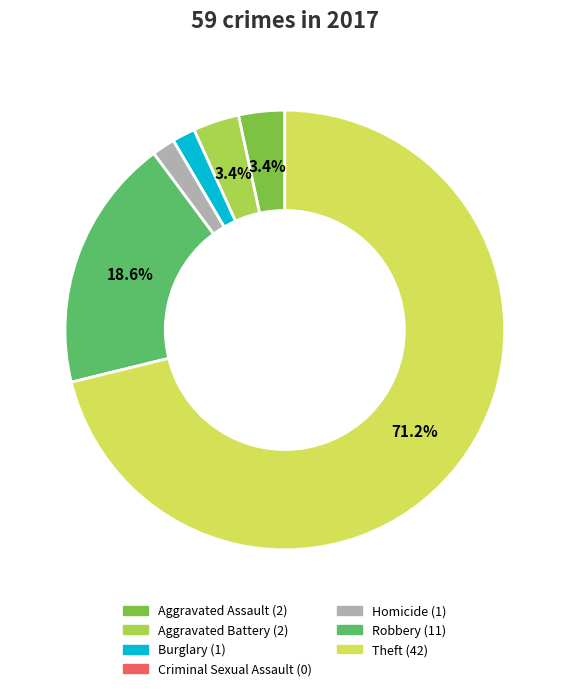

What is the ratio of the value at Homicide to the value at Burglary?

1.0